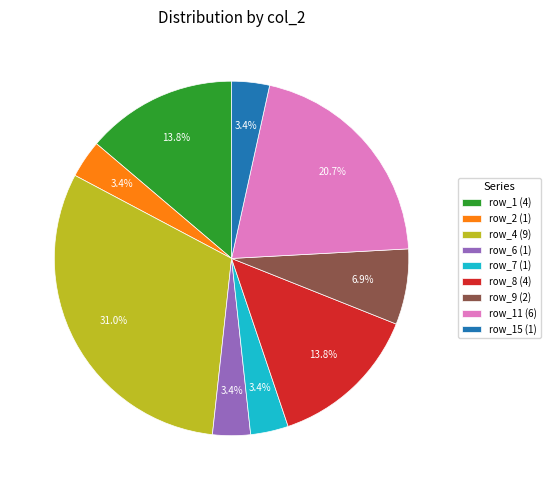

What is the largest slice in the pie chart?

row_4 (9)